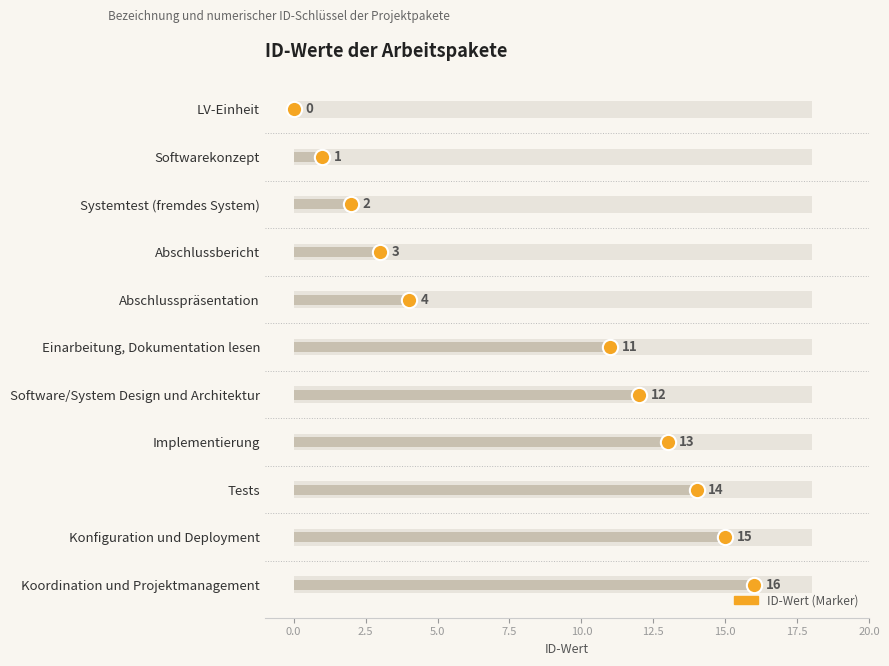

Count the number of data series in this chart.

1